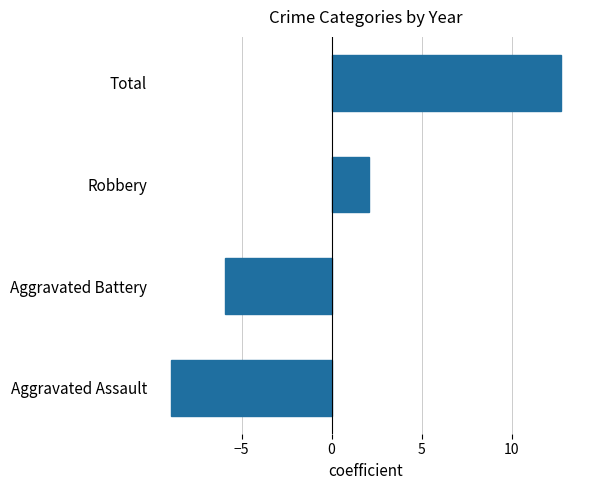

Is it true that the value at Robbery is 2.1?

True